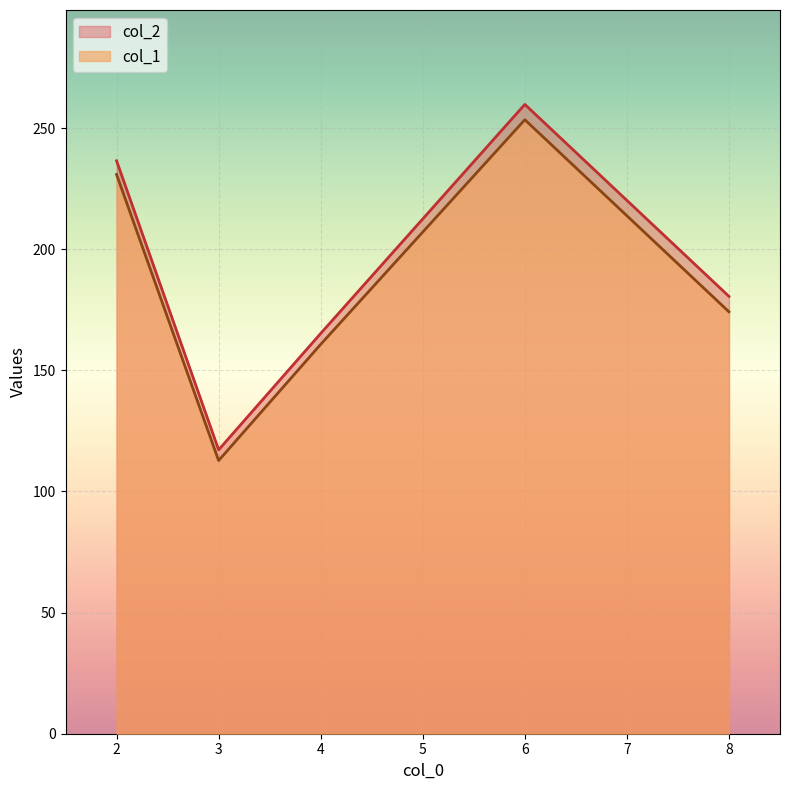

What is the minimum value for col_1?

112.8